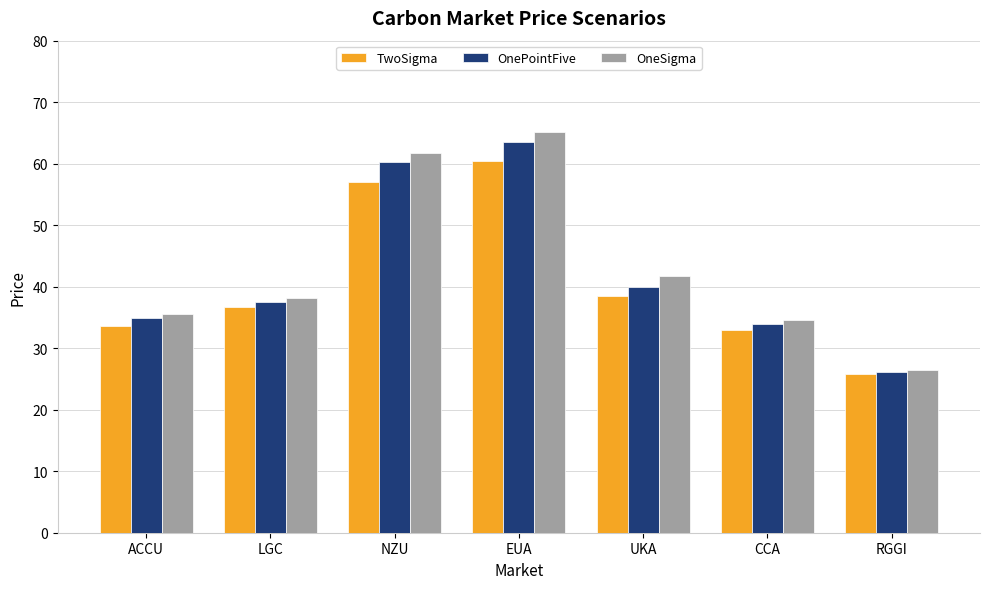

Where does the TwoSigma series first go above 36?

LGC